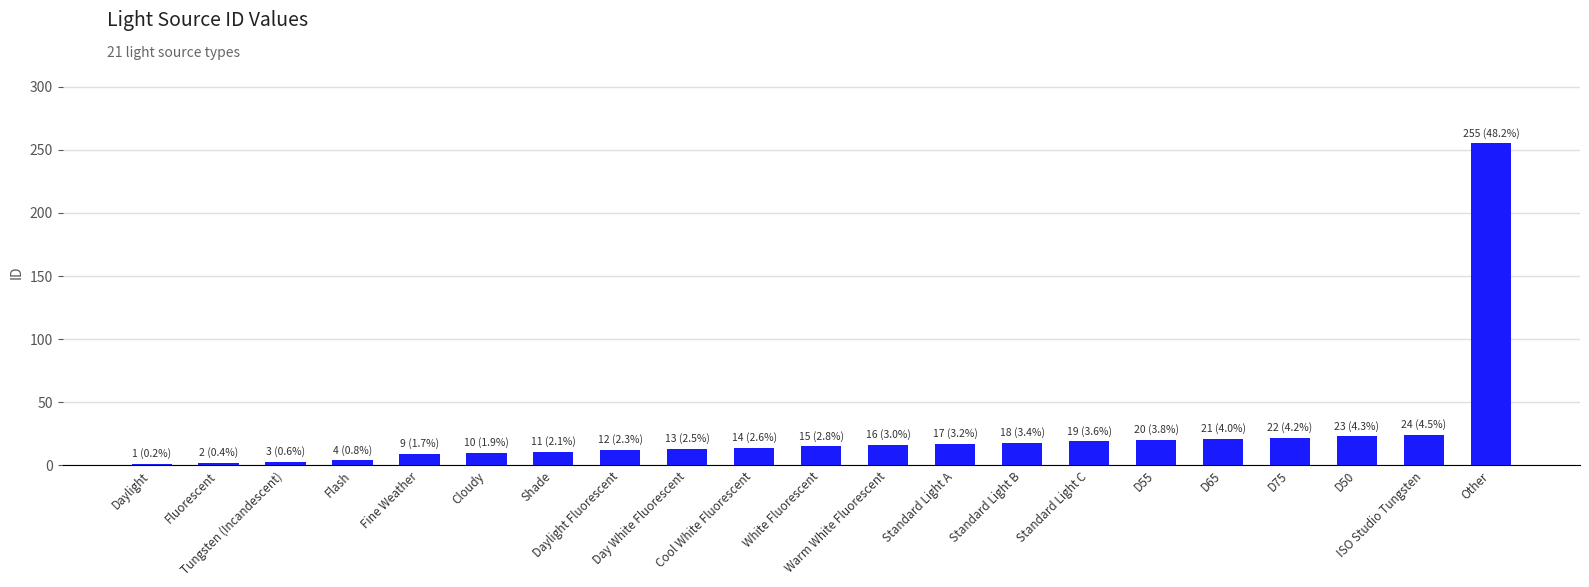

What is the average value?

25